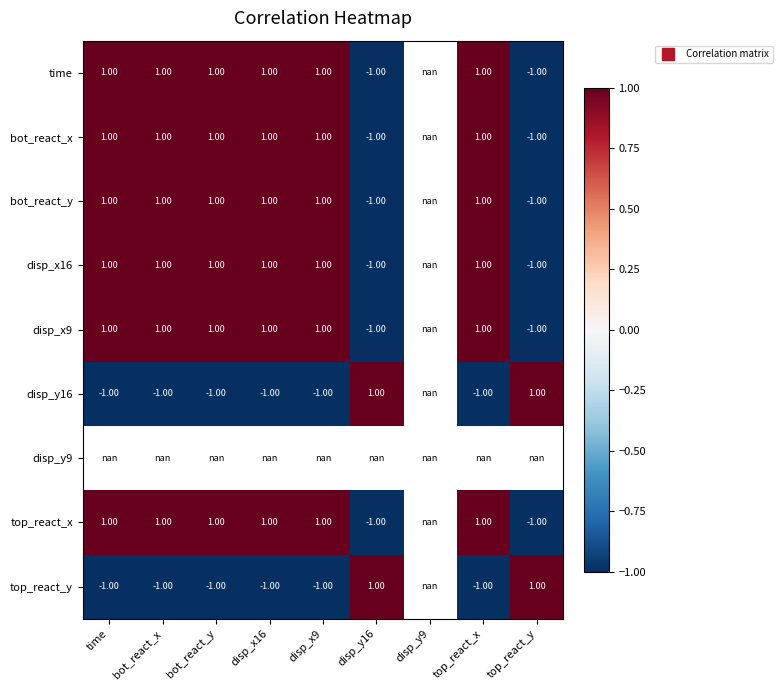

Rank the series by their maximum value, from highest to lowest.

time, bot_react_x, bot_react_y, disp_x16, disp_x9, disp_y16, disp_y9, top_react_x, top_react_y